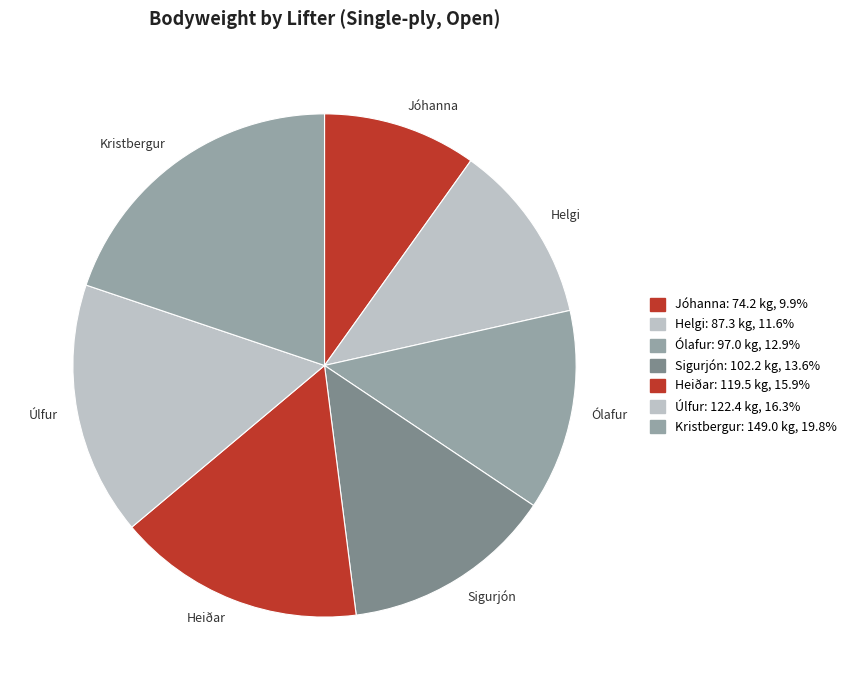

Between Jóhanna and Heiðar, which is larger?

Heiðar